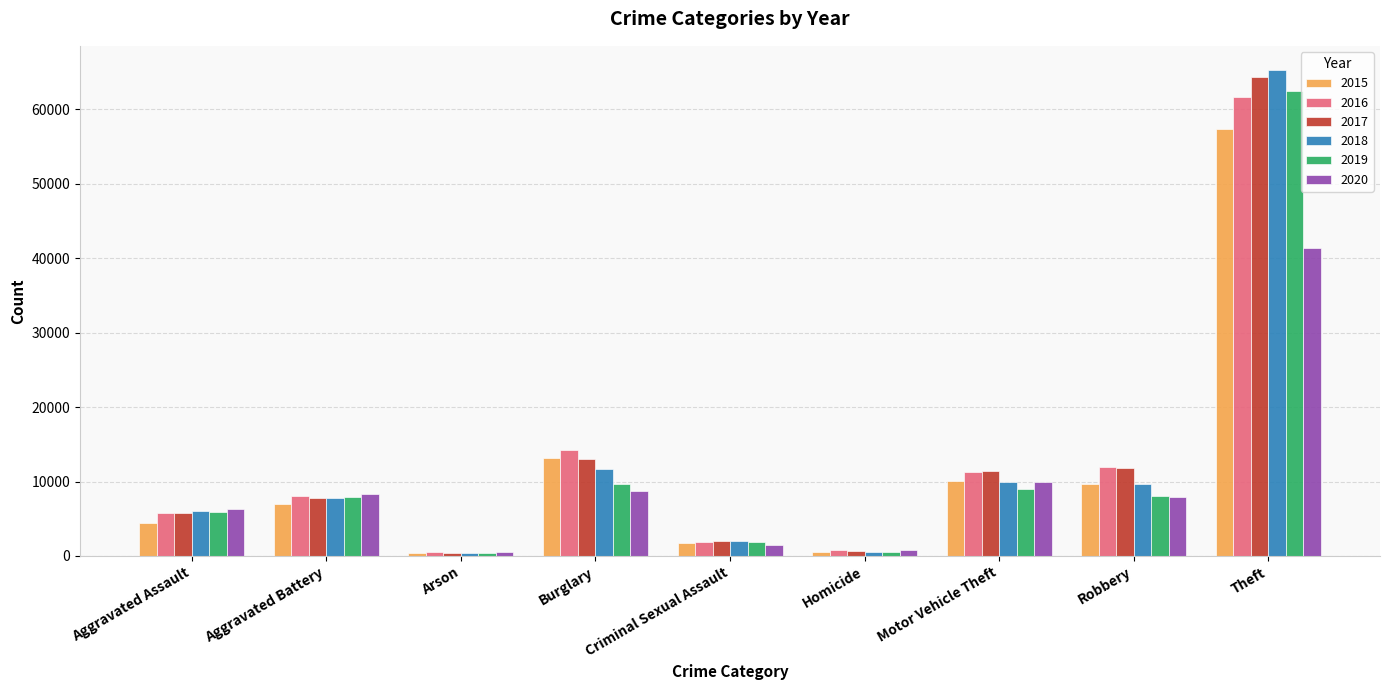

At which category does the chart reach its peak across all series?

Theft